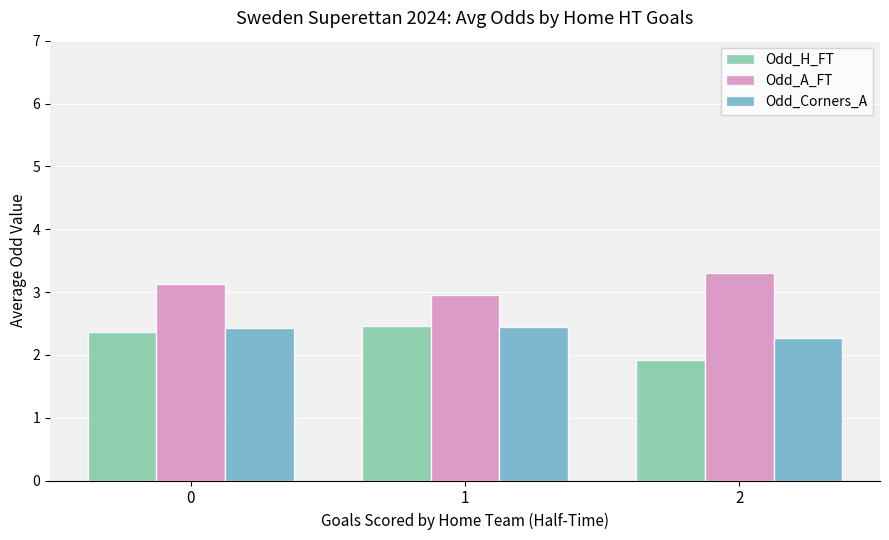

What is the lowest value of the Odd_H_FT series?

1.9